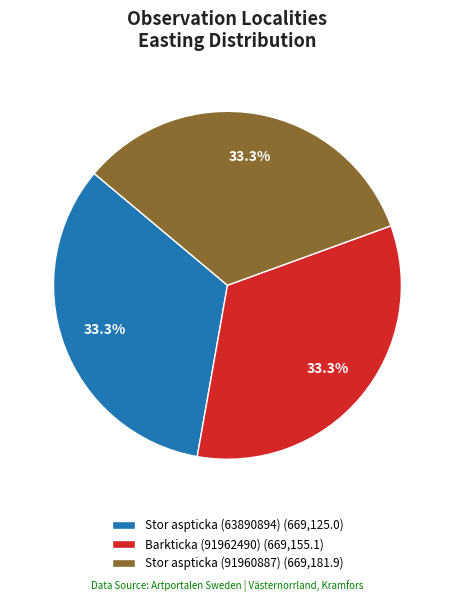

What percentage is NOT represented by Barkticka (91962490)?

66.7%